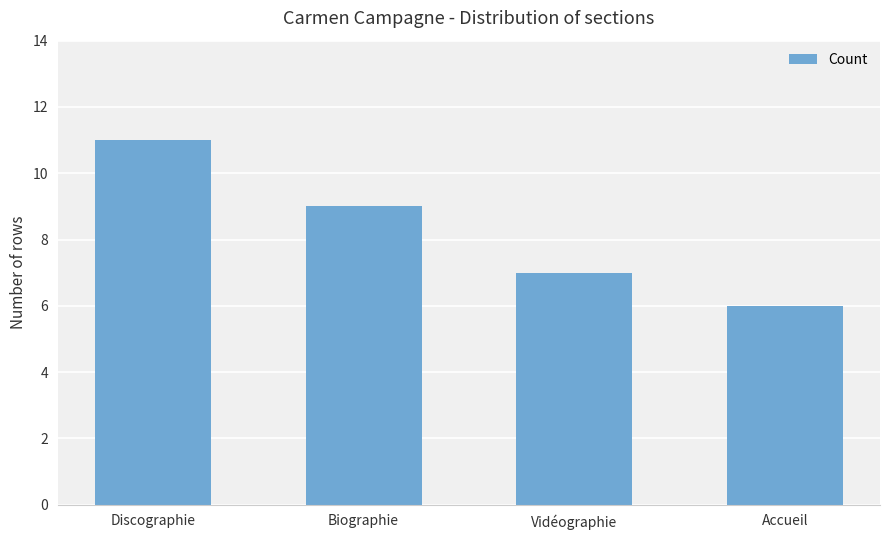

How many distinct data groups are displayed?

1